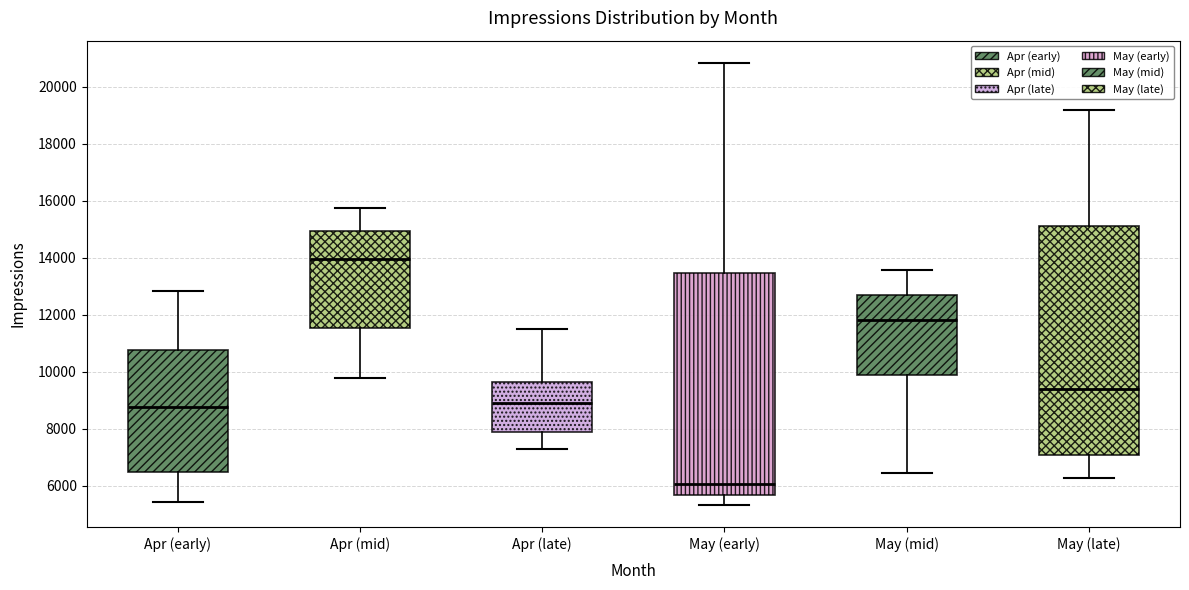

Reading left to right, transcribe this box plot: for each box, give where its median line is, the range the box spans, and where its two whiskers end, as read against the y-axis. The values are not printed on the chart, so give them approximately, as read against the axis.

Apr (early): median 8800, box 6600 to 10800, whiskers 5400 to 12800
Apr (mid): median 14000, box 11600 to 15000, whiskers 9800 to 15800
Apr (late): median 9000, box 8000 to 9600, whiskers 7400 to 11600
May (early): median 6000, box 5600 to 13400, whiskers 5400 to 20800
May (mid): median 11800, box 9800 to 12600, whiskers 6400 to 13600
May (late): median 9400, box 7000 to 15200, whiskers 6200 to 19200